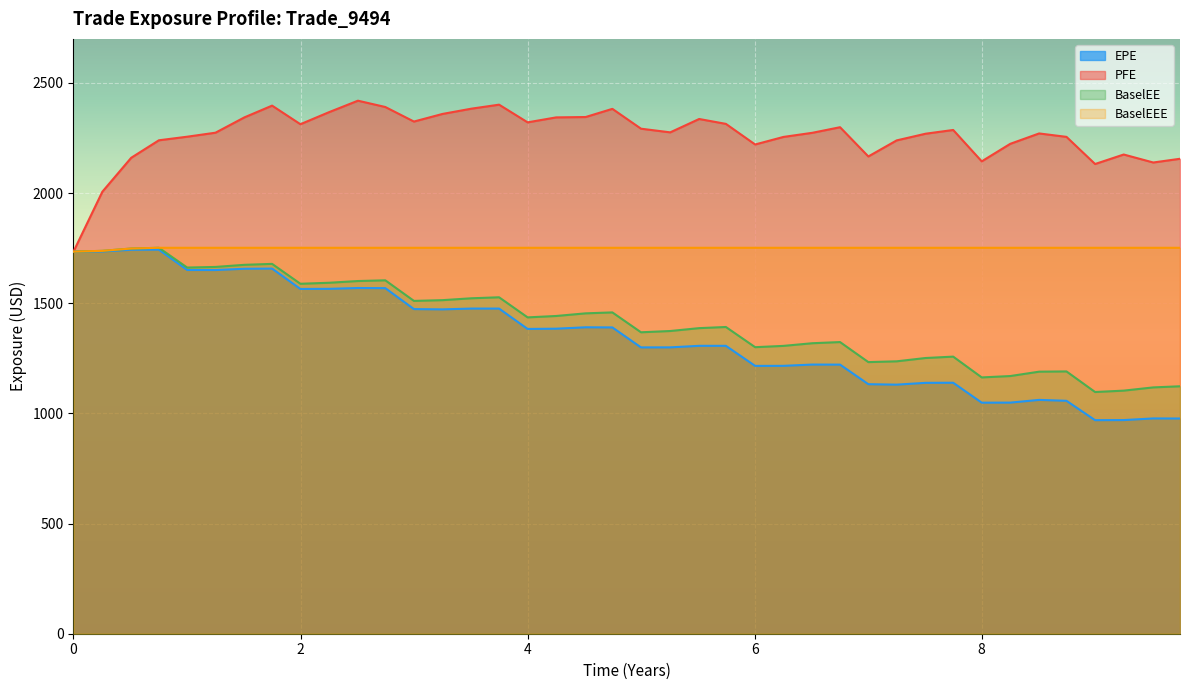

Reading left to right, list all the values displayed in this chart.

EPE: 1734.5	1735.1	1742.8	1743.3	1651.0	1650.8	1656.6	1657.4	1564.9	1565.5	1569.2	1568.6	1473.5	1472.3	1475.9	1475.8	1383.4	1384.6	1390.9	1390.3	1299.6	1299.8	1306.8	1306.7	1215.7	1215.9	1221.8	1221.5	1132.6	1130.5	1138.8	1139.2	1048.7	1049.0	1061.4	1057.2	969.3	969.7	977.2	976.8
PFE: 1734.5	2006.3	2160.3	2239.7	2256.0	2274.2	2343.8	2397.1	2312.7	2367.4	2419.5	2390.8	2324.8	2359.4	2383.3	2401.4	2321.2	2343.7	2345.3	2382.4	2292.4	2275.7	2336.4	2314.3	2220.7	2255.0	2273.7	2299.1	2166.4	2239.2	2269.6	2286.6	2144.2	2223.7	2270.8	2255.3	2132.1	2175.2	2138.9	2155.8
BaselEE: 1734.5	1737.8	1748.4	1751.8	1662.1	1664.9	1674.4	1678.8	1588.5	1593.0	1600.9	1604.2	1510.7	1514.1	1522.6	1527.1	1435.9	1442.2	1454.2	1458.5	1368.3	1374.0	1387.1	1392.3	1300.6	1306.5	1318.6	1323.8	1232.9	1236.4	1251.5	1257.8	1163.4	1169.6	1189.4	1190.6	1097.1	1103.4	1118.1	1123.2
BaselEEE: 1734.5	1737.8	1748.4	1751.8	1751.8	1751.8	1751.8	1751.8	1751.8	1751.8	1751.8	1751.8	1751.8	1751.8	1751.8	1751.8	1751.8	1751.8	1751.8	1751.8	1751.8	1751.8	1751.8	1751.8	1751.8	1751.8	1751.8	1751.8	1751.8	1751.8	1751.8	1751.8	1751.8	1751.8	1751.8	1751.8	1751.8	1751.8	1751.8	1751.8